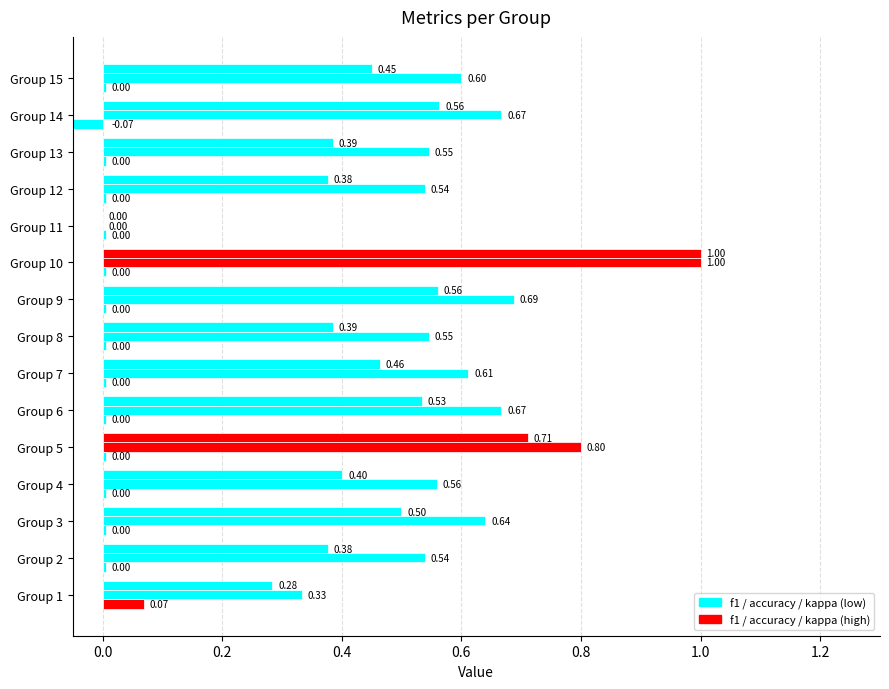

Read the accuracy value at 14.

0.7